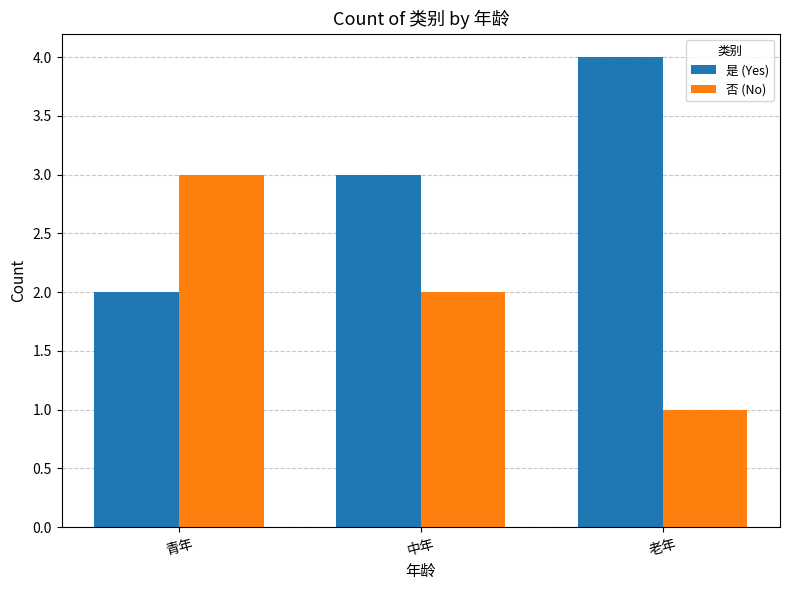

The value of 是 (Yes) at 青年 is 2. True or false?

True